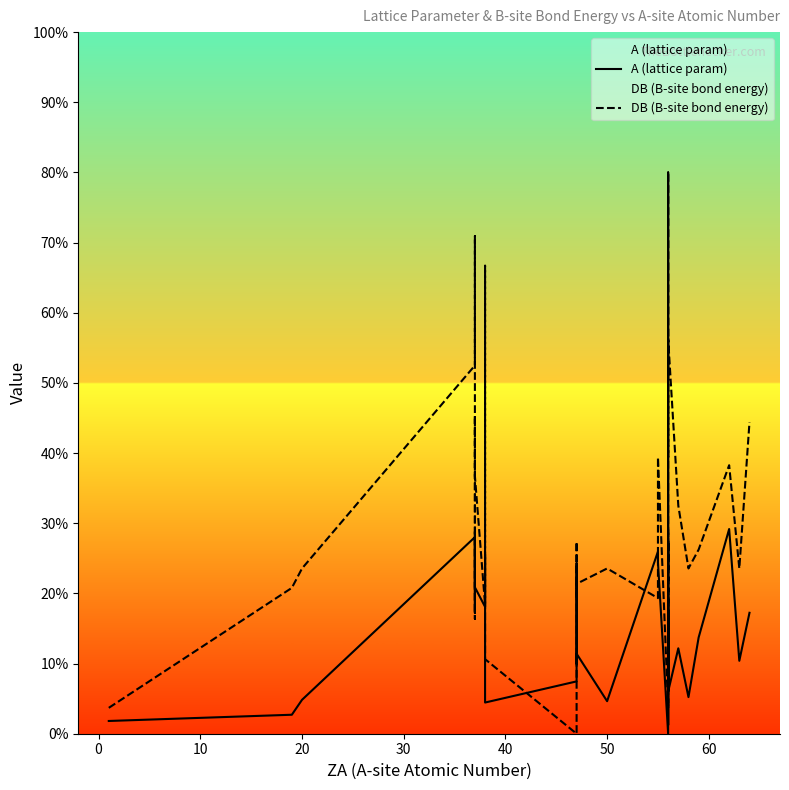

How many values in A (lattice param) are above zero?

39